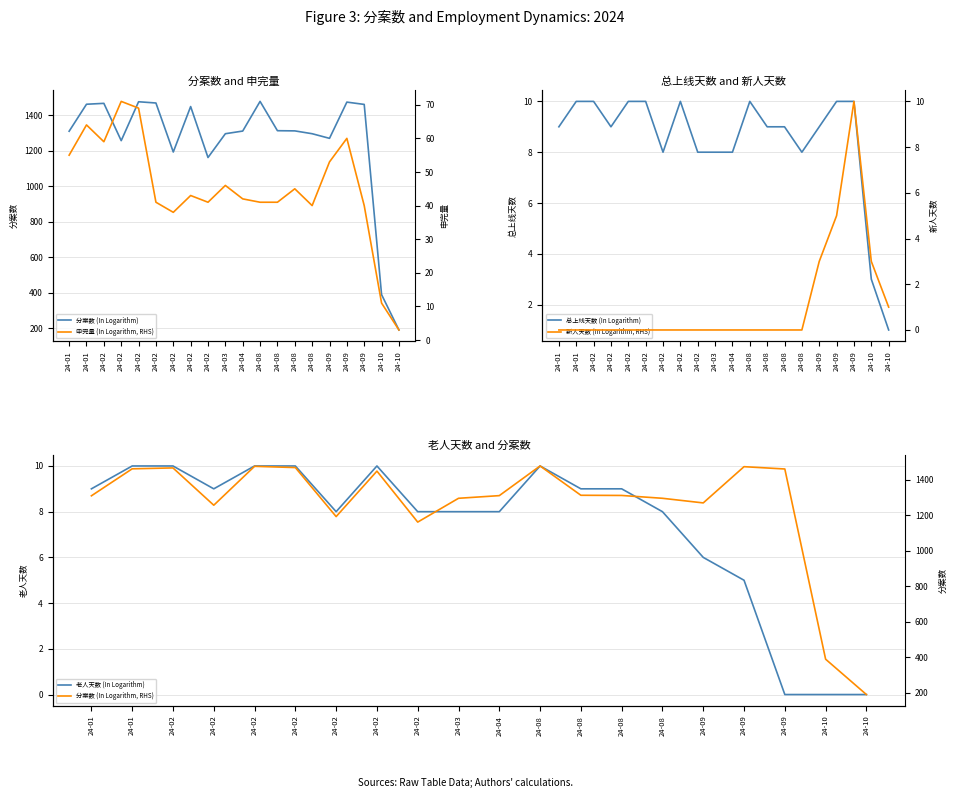

Which series has the largest total across all categories?

分案数 (In Logarithm)